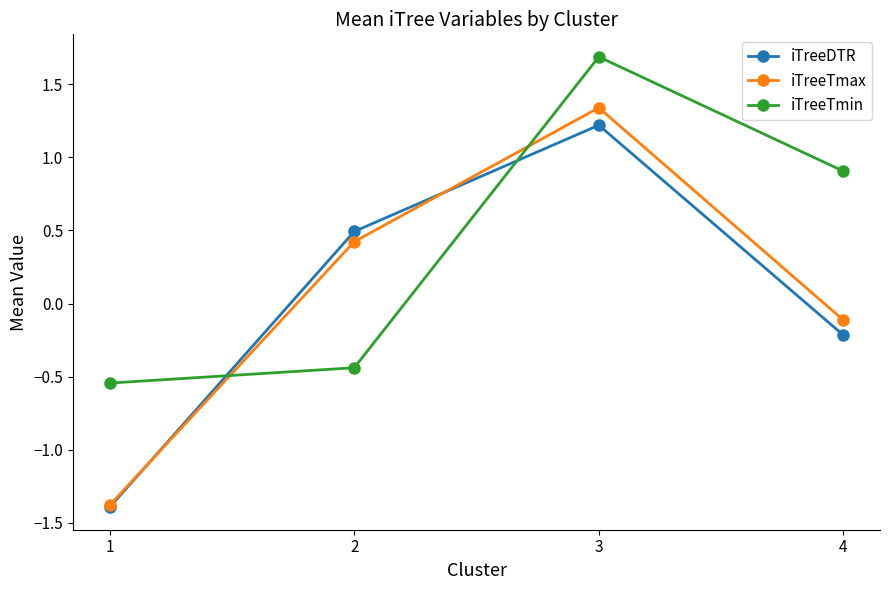

At which category is the sum across all series the highest?

3